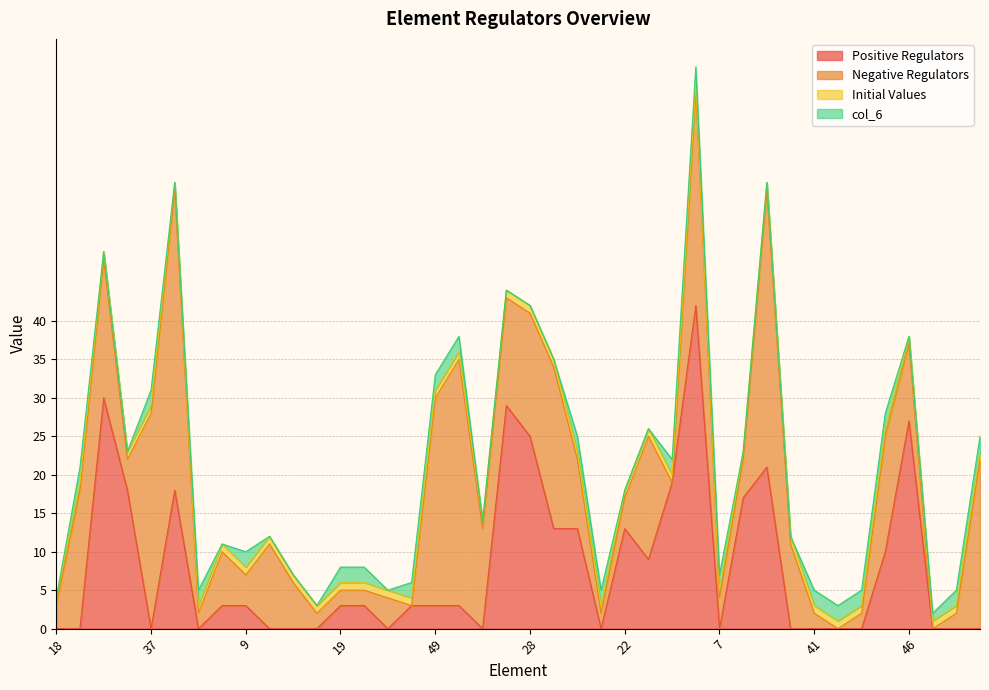

What is the highest value of the Positive Regulators series?

42